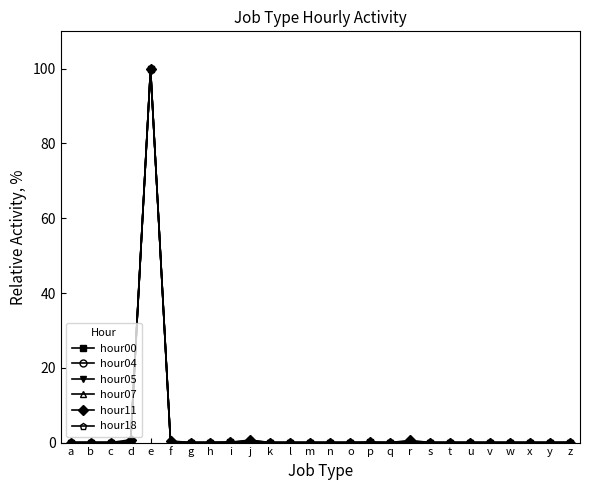

Is it true that hour07 equals 0.0 at c?

True